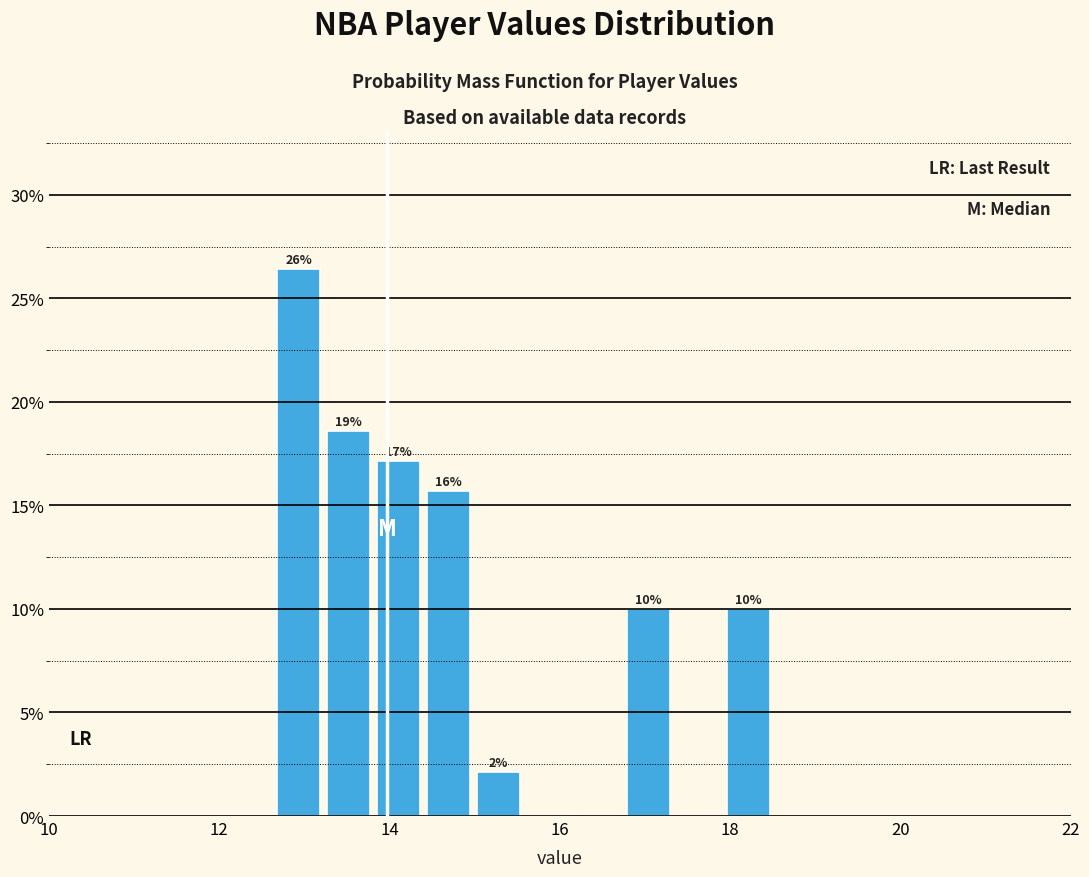

Around what value on the x-axis is the tallest bar? Give the approximate position of its centre, as read against the axis.

13.0